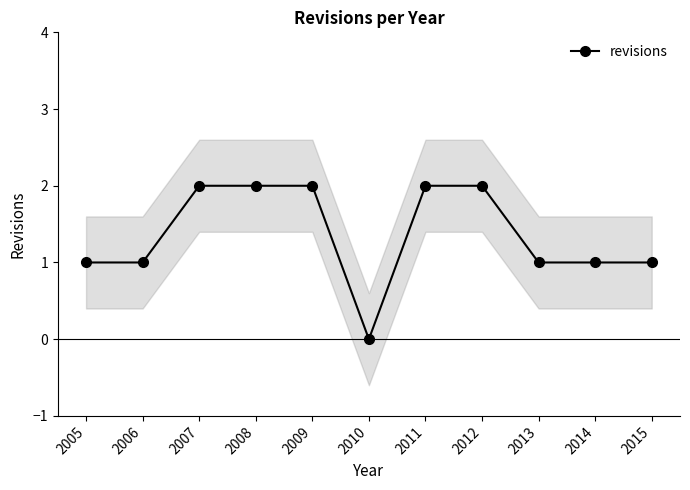

Reading left to right, extract all data points from this chart.

2005=1	2006=1	2007=2	2008=2	2009=2	2010=0	2011=2	2012=2	2013=1	2014=1	2015=1